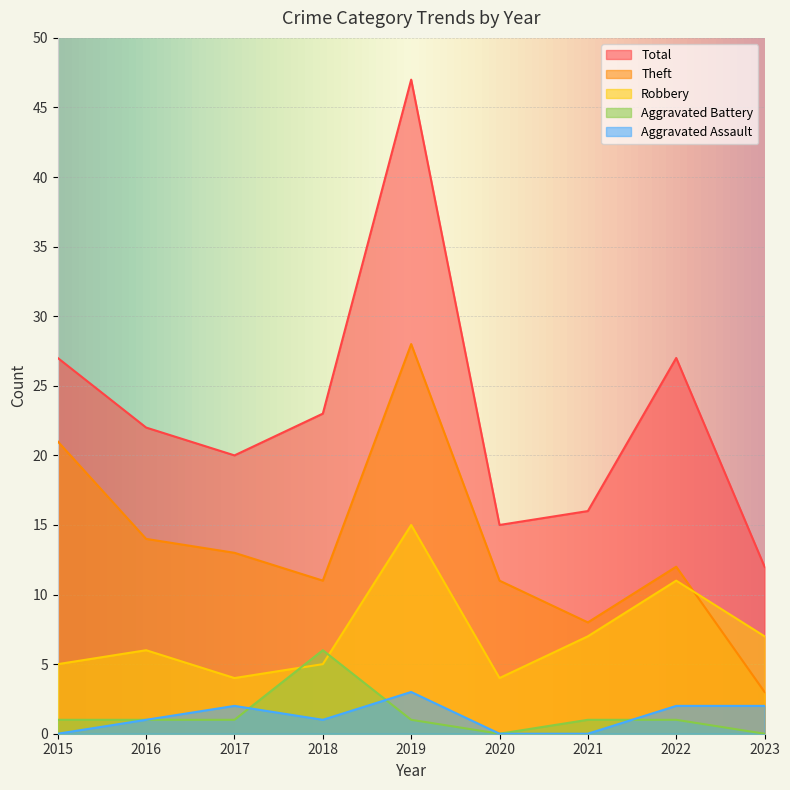

At which category is the sum across all series the highest?

2019